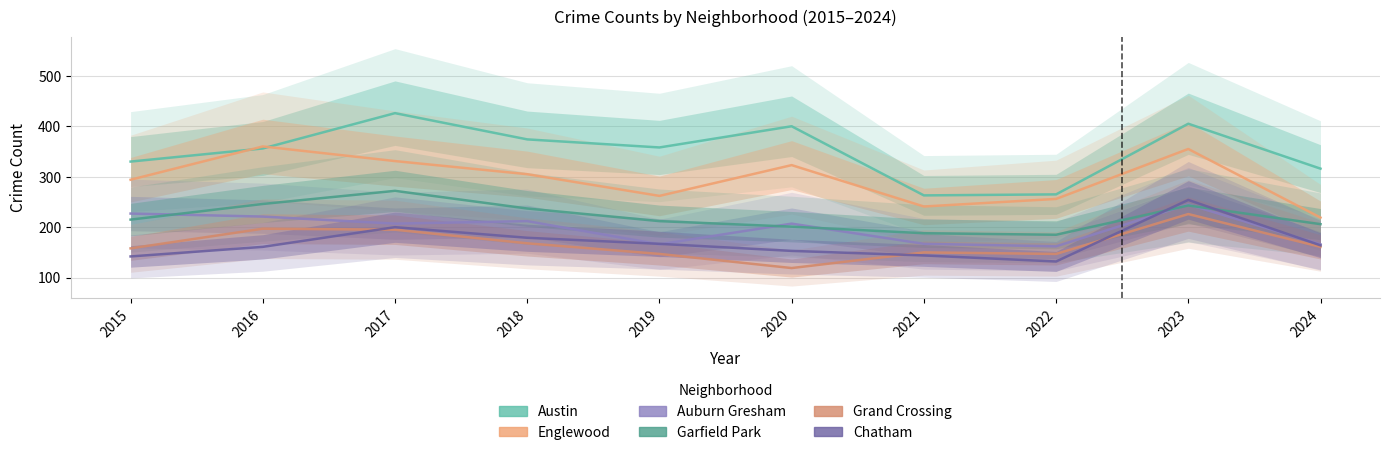

True or false: Auburn Gresham and Chatham intersect in this chart.

True